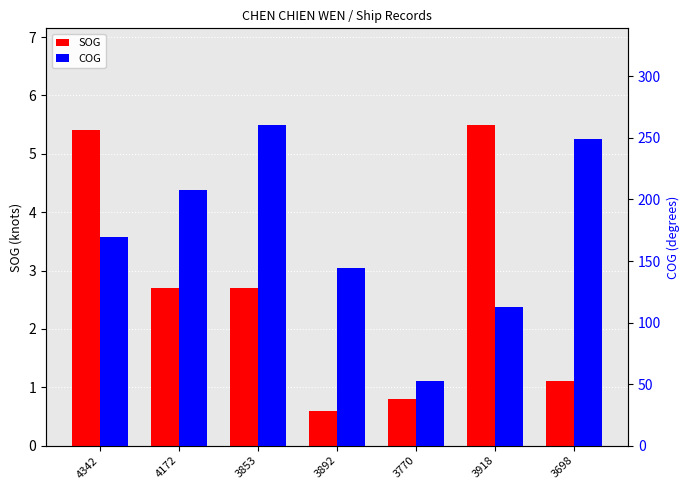

What is the label of the 1st bar from the left?

4342